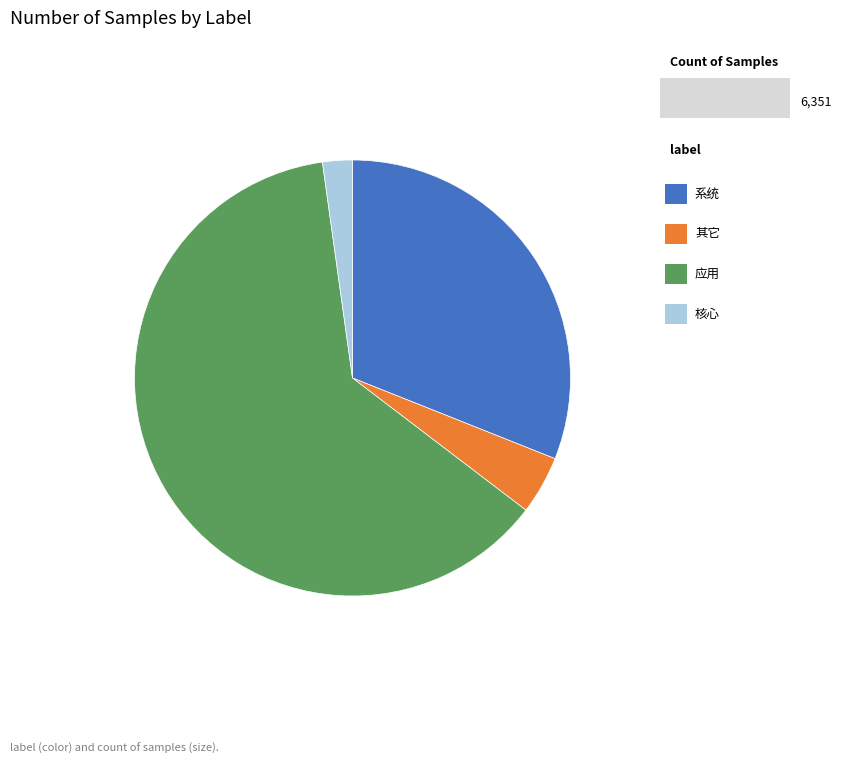

Is there any slice that represents more than half of the pie?

Yes